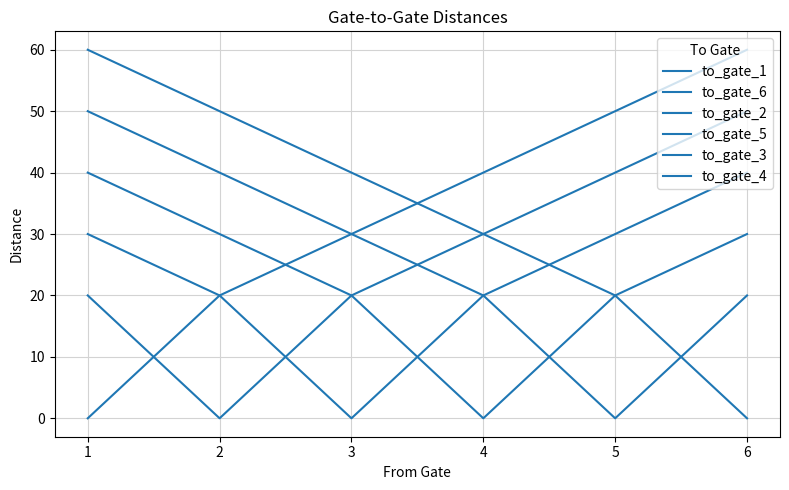

Does the chart have visible grid lines?

Yes